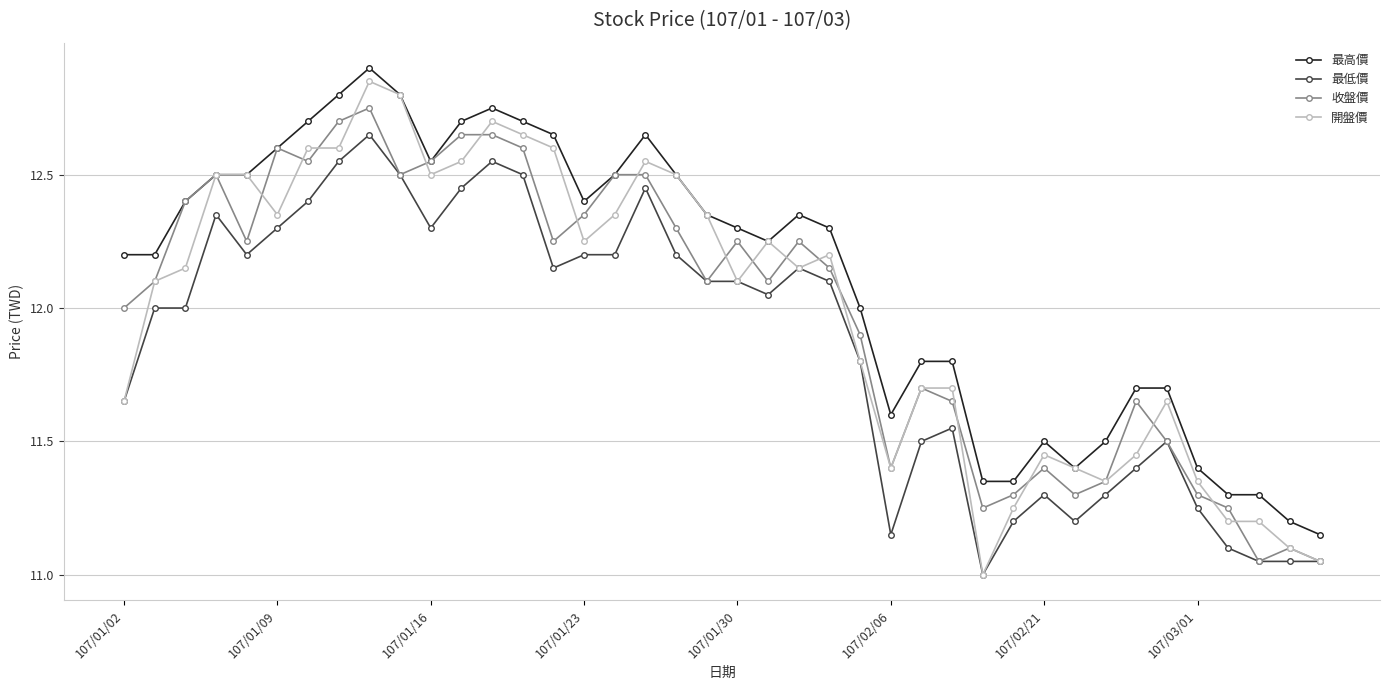

How many interior local valleys does the 收盤價 series have?

10